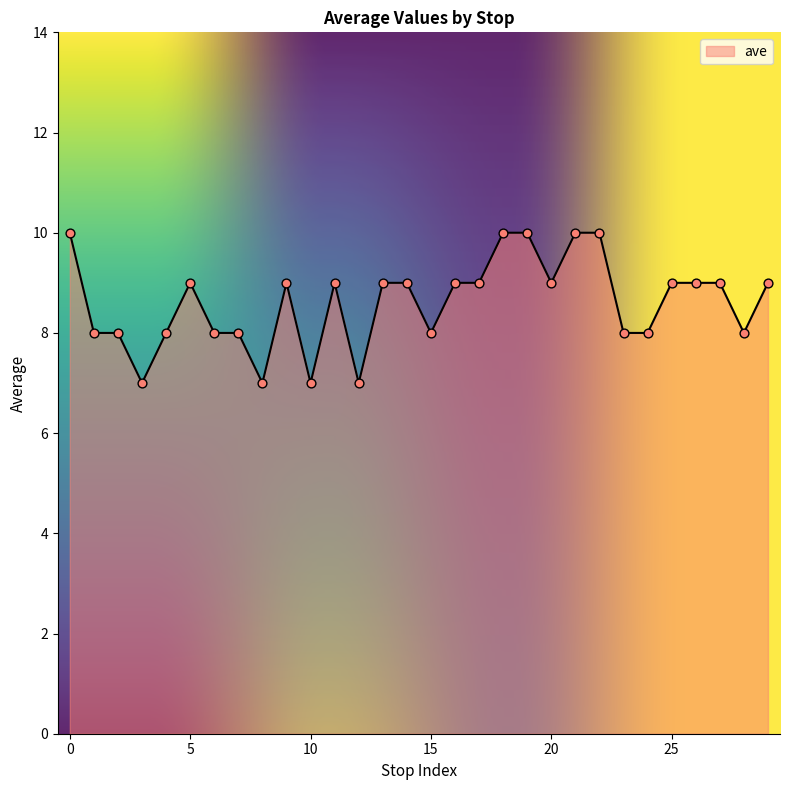

What is the maximum value shown in the chart?

10